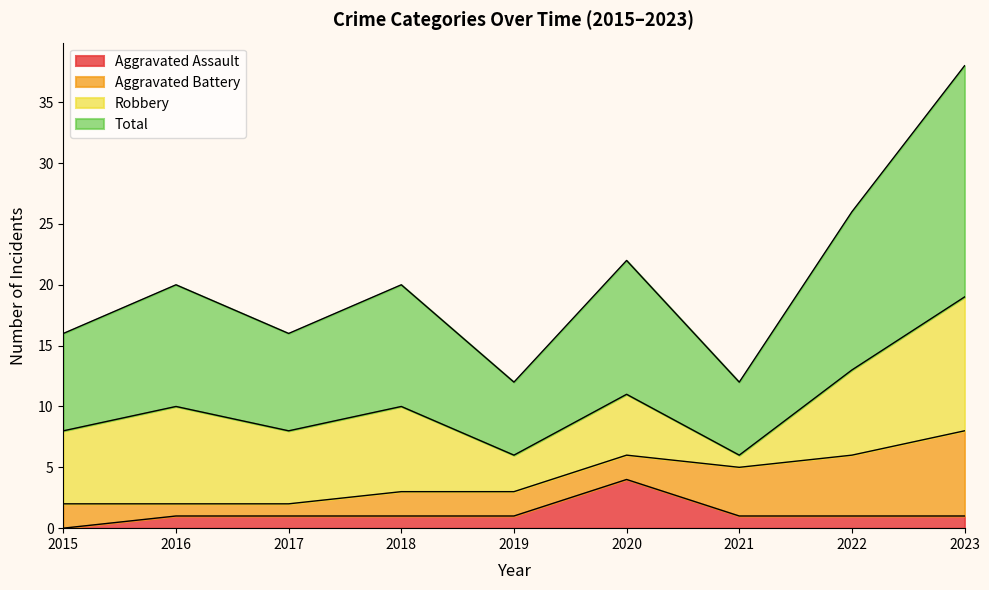

Which has a higher value, 2016 or 2022?

2016